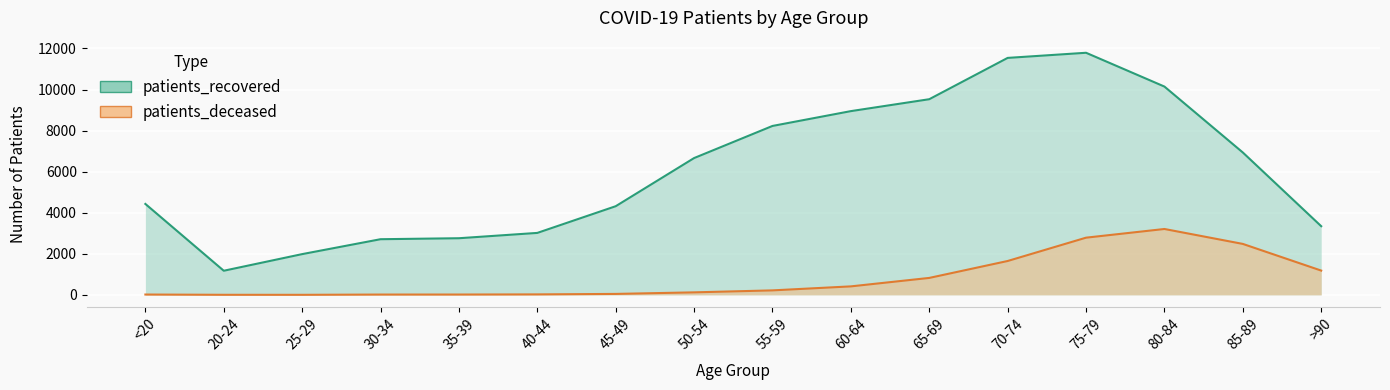

At how many categories does at least one series exceed 1282?

15